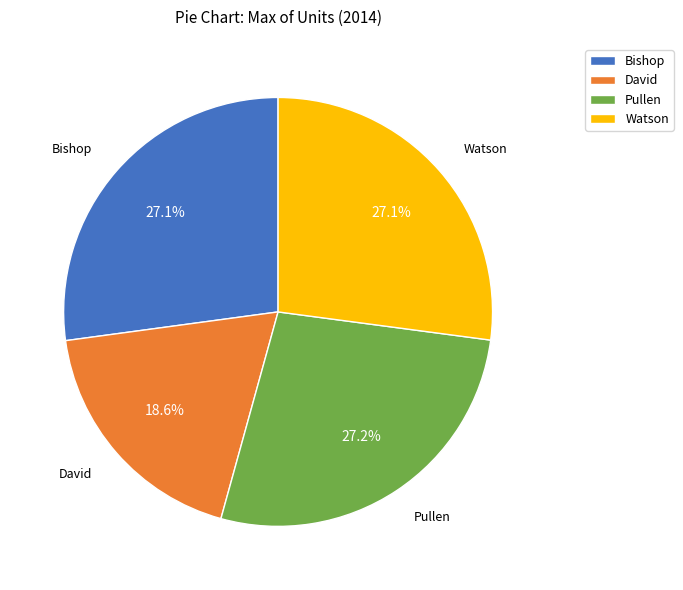

True or false: Bishop accounts for 15% of the total.

False